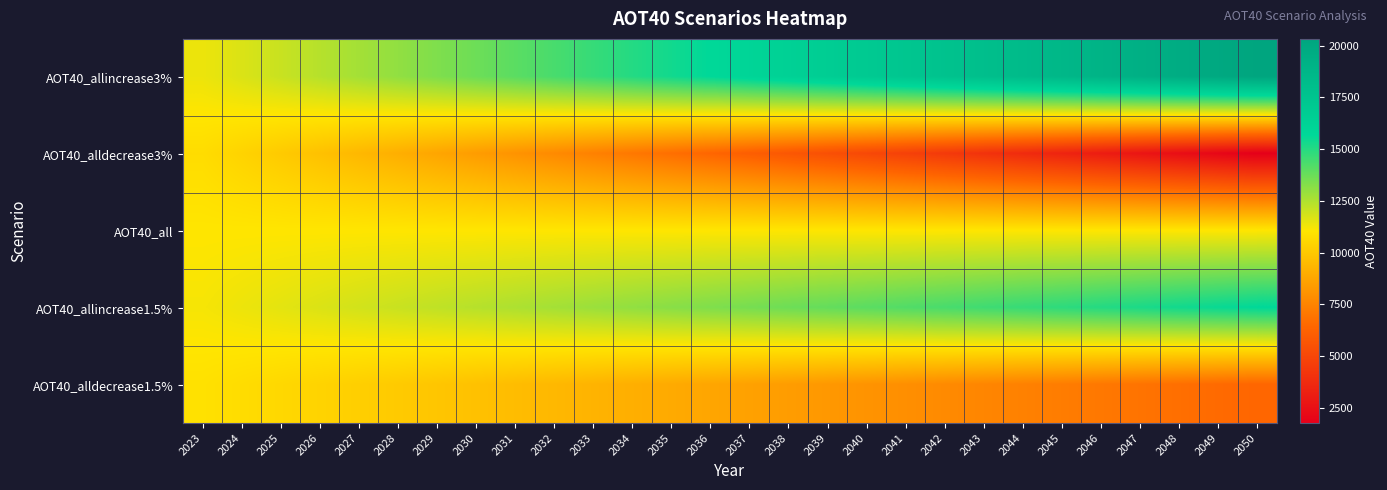

Which label corresponds to the smallest value in the chart?

2050